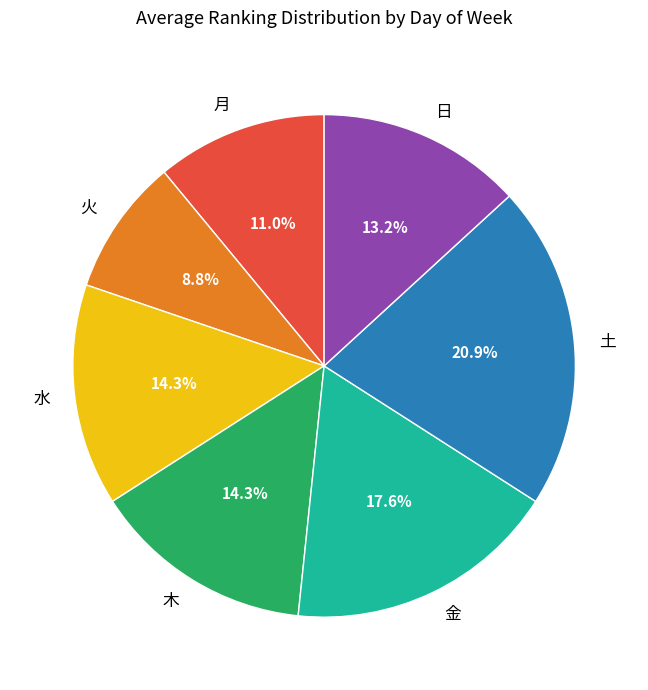

Does 月 represent more than half of the total?

No